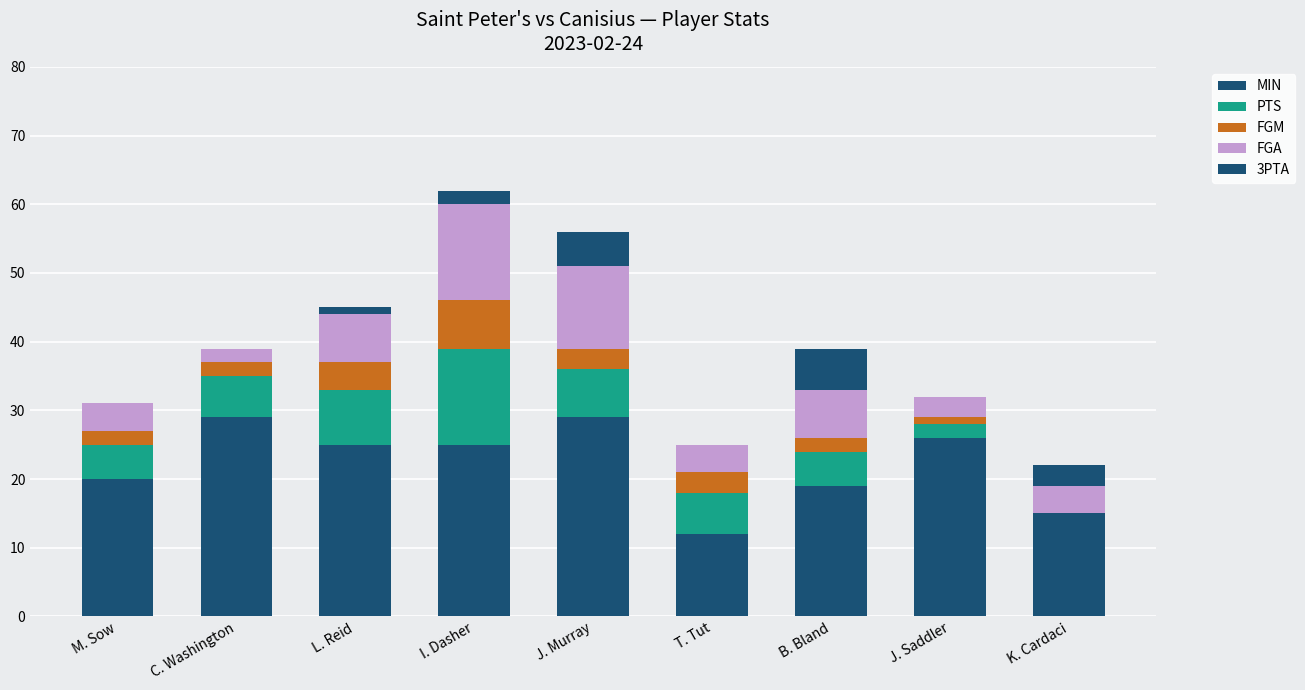

Are the bars grouped side by side (vs. stacked)?

No